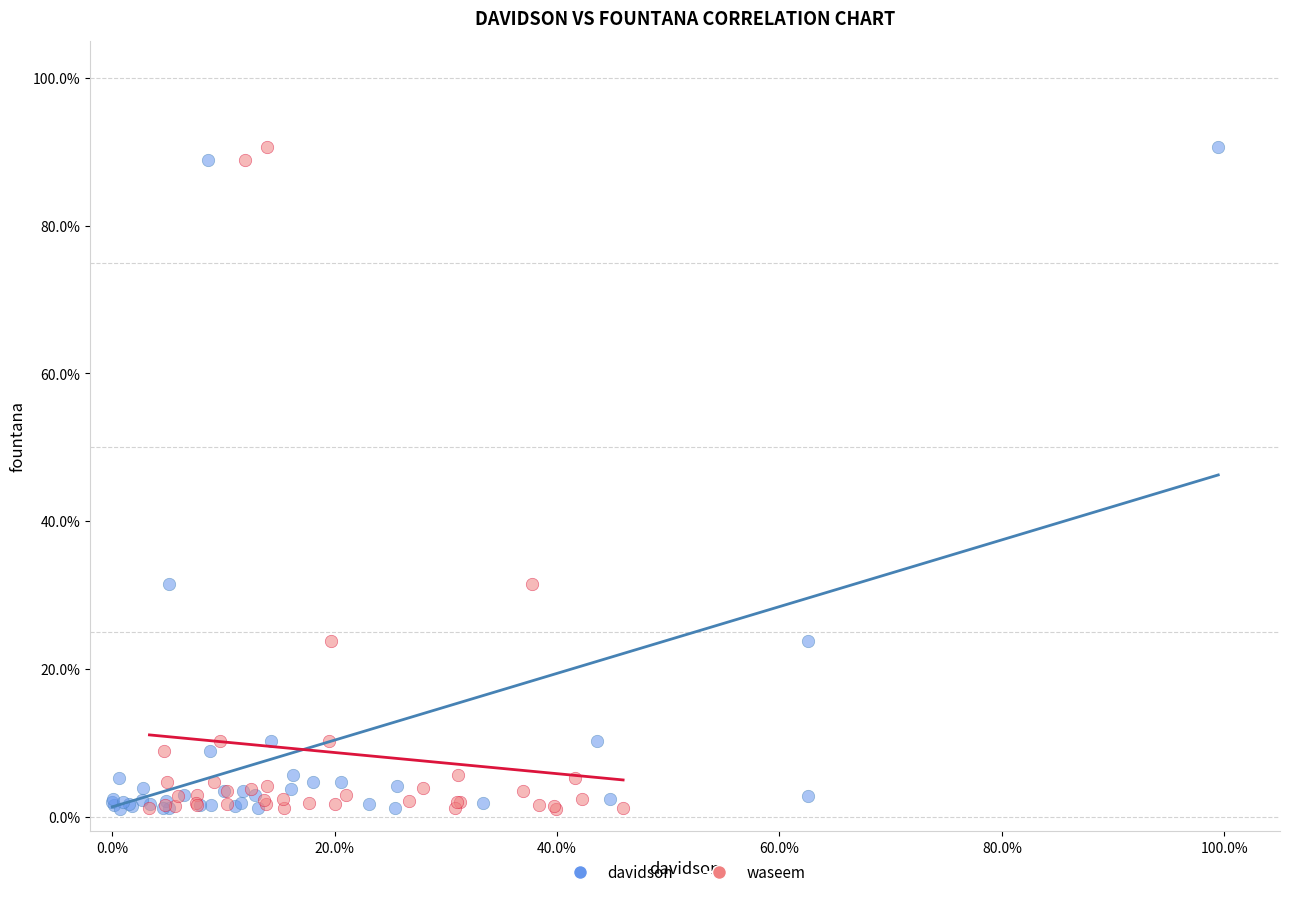

What are all the series names shown in the legend?

davidson, waseem